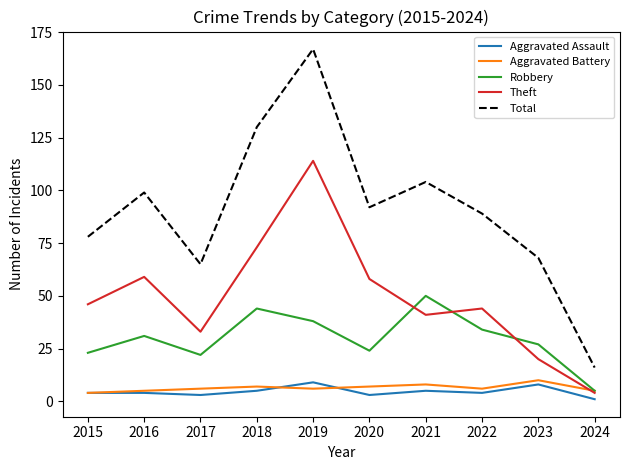

Reading right to left, extract all data points from this chart.

Aggravated Assault: 2024=1	2023=8	2022=4	2021=5	2020=3	2019=9	2018=5	2017=3	2016=4	2015=4
Aggravated Battery: 2024=5	2023=10	2022=6	2021=8	2020=7	2019=6	2018=7	2017=6	2016=5	2015=4
Robbery: 2024=5	2023=27	2022=34	2021=50	2020=24	2019=38	2018=44	2017=22	2016=31	2015=23
Theft: 2024=4	2023=20	2022=44	2021=41	2020=58	2019=114	2018=73	2017=33	2016=59	2015=46
Total: 2024=16	2023=68	2022=89	2021=104	2020=92	2019=167	2018=130	2017=65	2016=99	2015=78